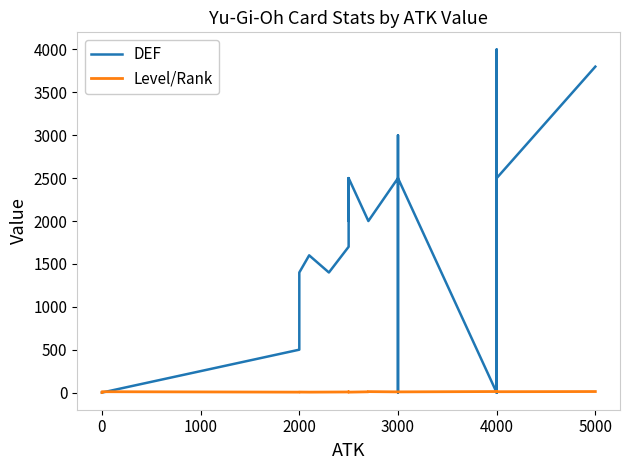

Where is the first local minimum for Level/Rank?

2000